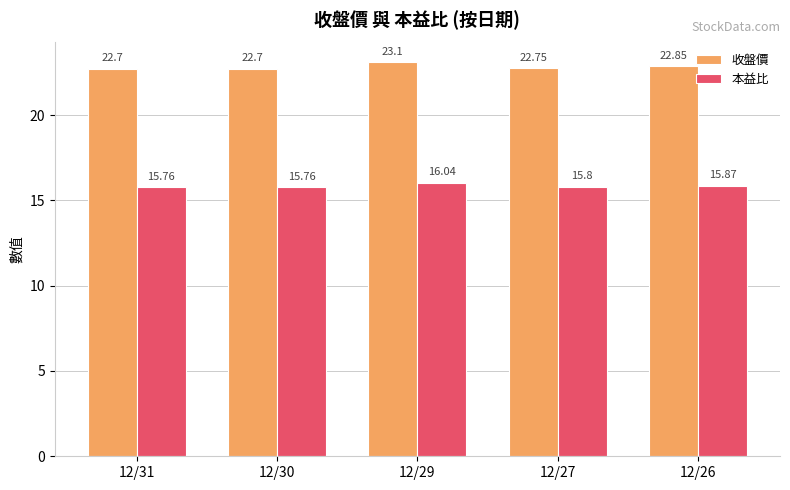

What is the minimum value shown in the chart?

15.8